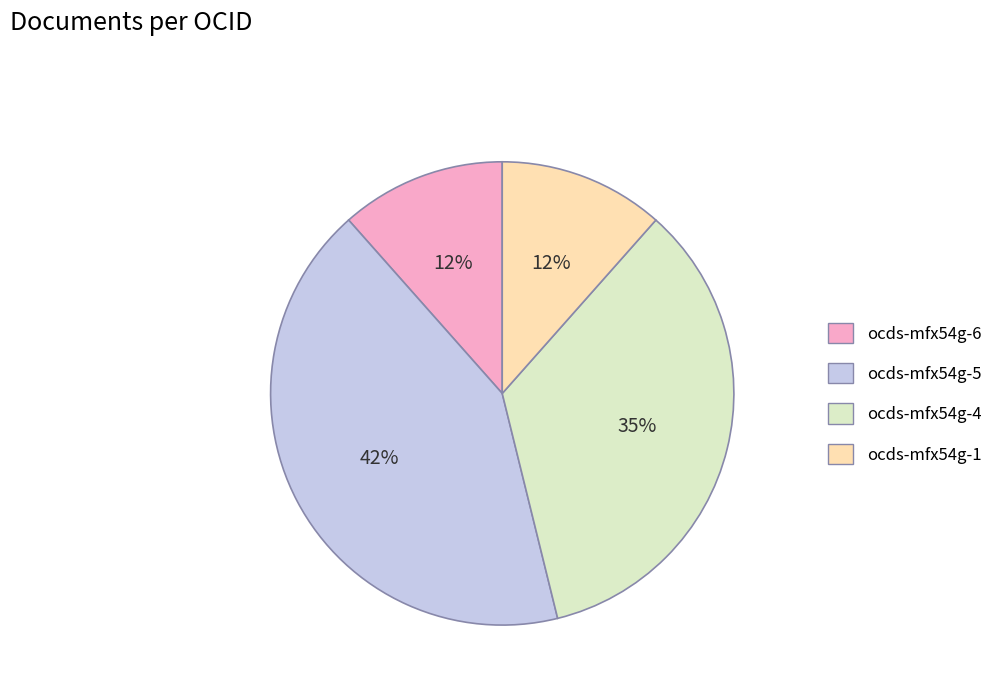

Between ocds-mfx54g-5 and ocds-mfx54g-6, which is larger?

ocds-mfx54g-5